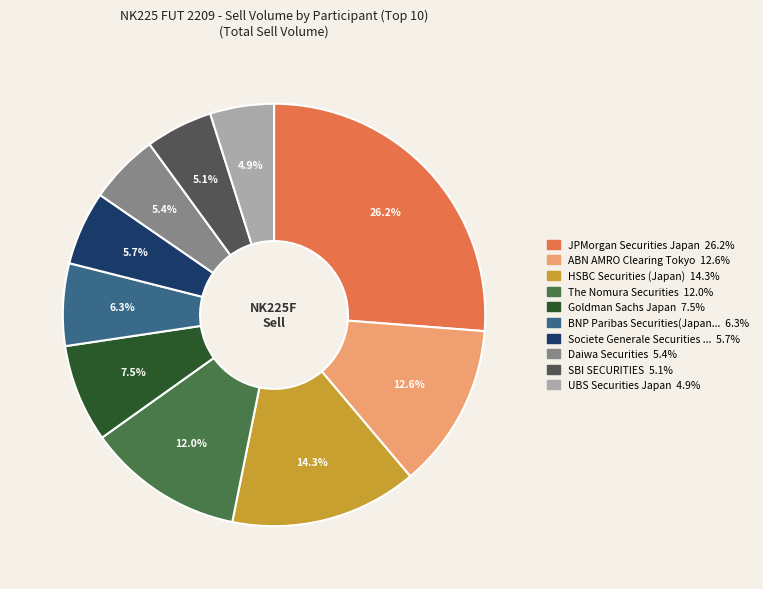

Is there a majority slice in this chart?

No